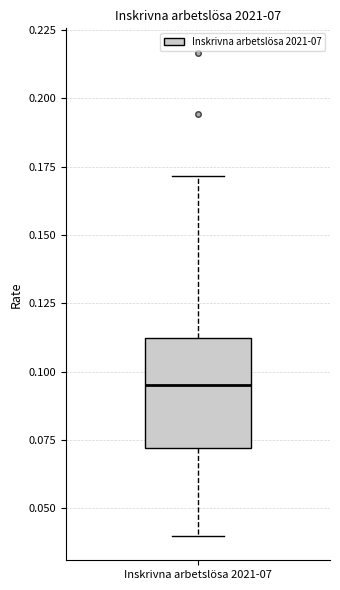

Where does the upper whisker of the box for Inskrivna arbetslösa 2021-07 end on the y-axis? The values are not printed on the chart, so give them approximately, as read against the axis.

0.170